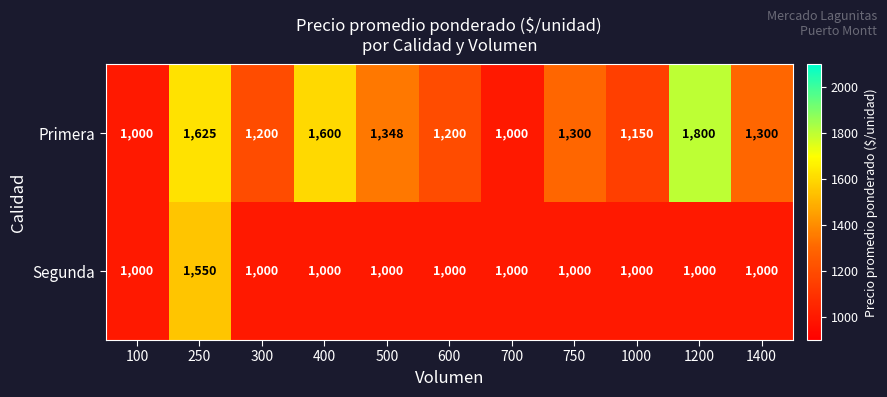

What is the spread (max minus min) of values at 300?

200